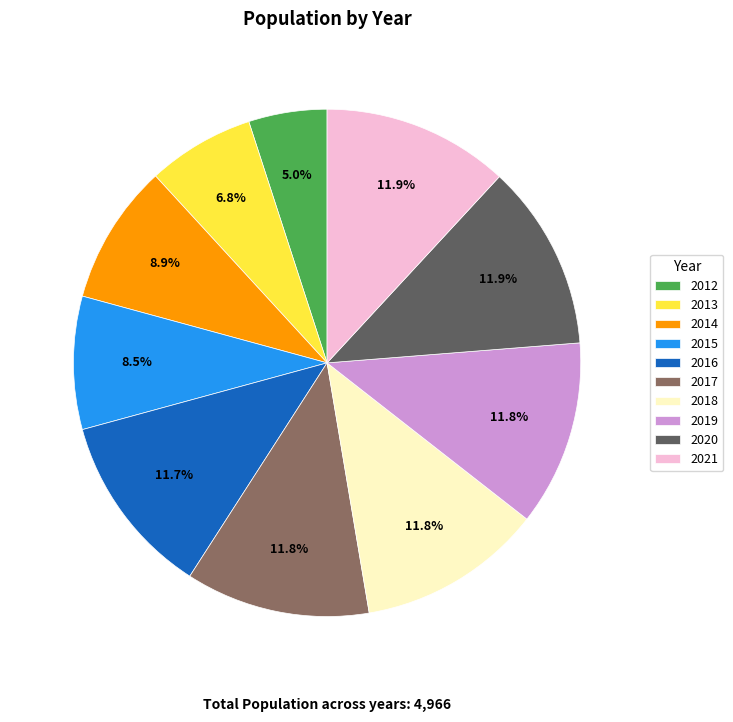

Does any single category account for the majority?

No